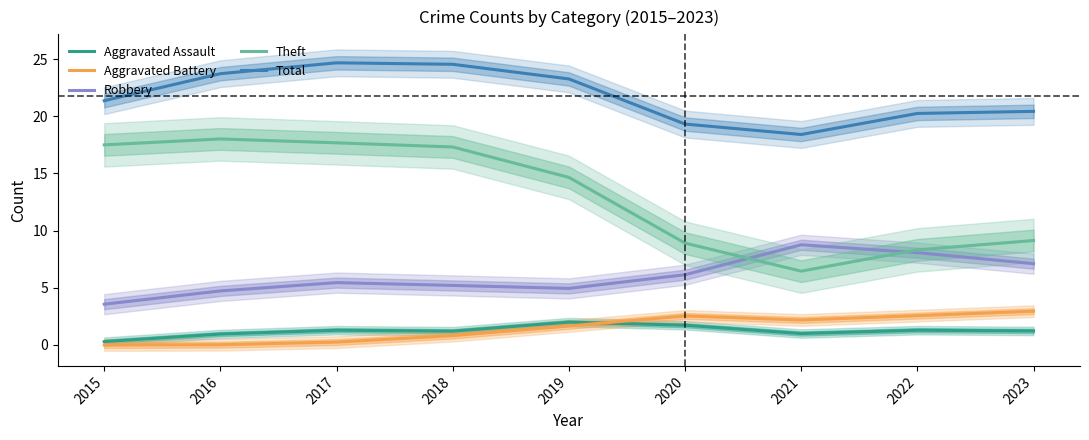

The Theft series shows 5.9 at 2023. True or false?

False